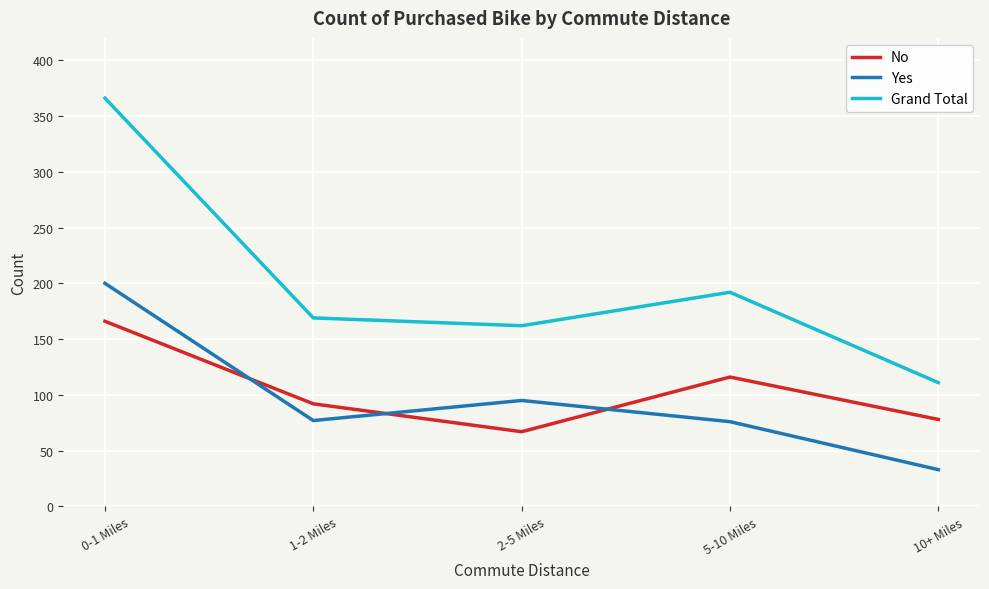

At which label is Grand Total closest to 238?

5-10 Miles